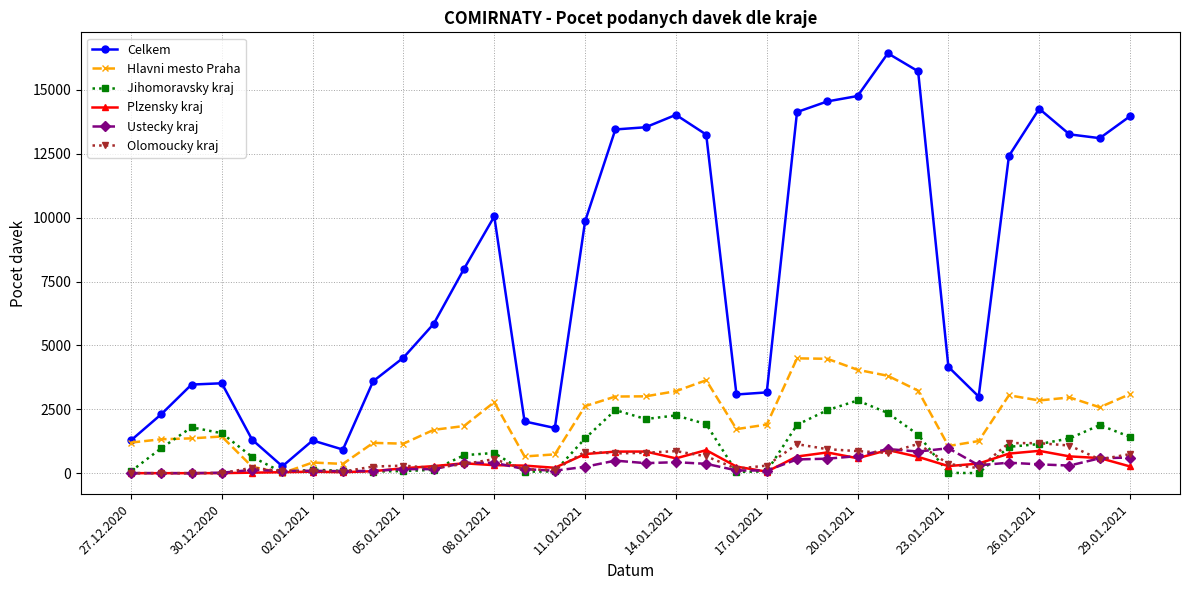

At how many categories does at least one series exceed 600?

33